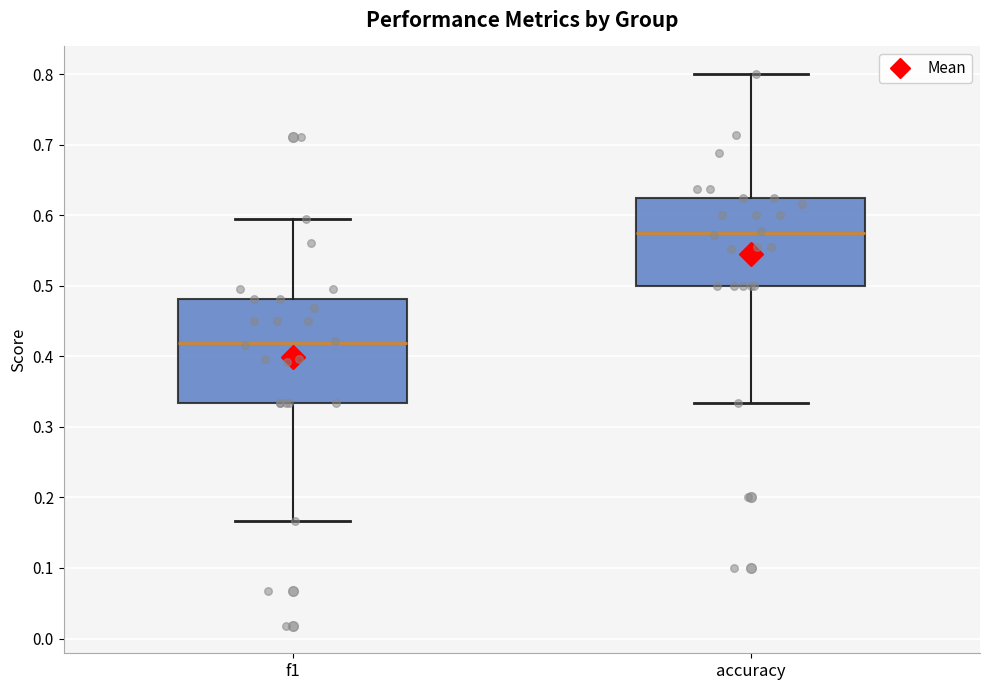

Reading left to right, read every box against the y-axis: the position of its median line, the range the box covers, and the ends of its whiskers. The values are not printed on the chart, so give them approximately, as read against the axis.

f1: median 0.42, box 0.33 to 0.48, whiskers 0.17 to 0.60
accuracy: median 0.57, box 0.50 to 0.63, whiskers 0.33 to 0.80